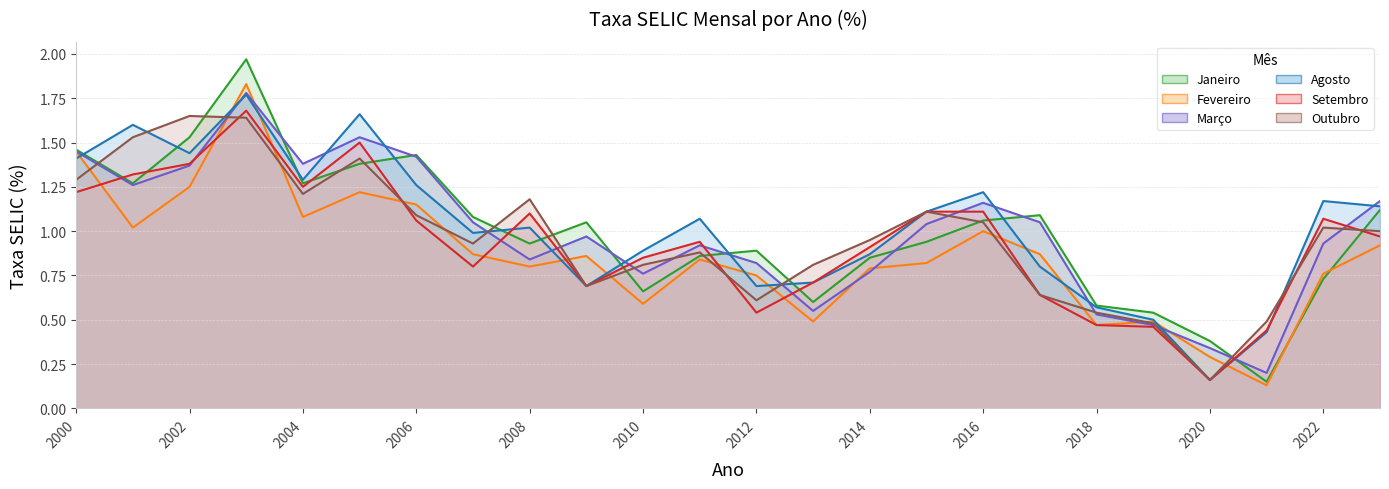

Reading right to left, transcribe all the data shown in this chart.

Janeiro: 2023=1.1	2022=0.7	2021=0.1	2020=0.4	2019=0.5	2018=0.6	2017=1.1	2016=1.1	2015=0.9	2014=0.8	2013=0.6	2012=0.9	2011=0.9	2010=0.7	2009=1.1	2008=0.9	2007=1.1	2006=1.4	2005=1.4	2004=1.3	2003=2.0	2002=1.5	2001=1.3	2000=1.5
Fevereiro: 2023=0.9	2022=0.8	2021=0.1	2020=0.3	2019=0.5	2018=0.5	2017=0.9	2016=1.0	2015=0.8	2014=0.8	2013=0.5	2012=0.8	2011=0.8	2010=0.6	2009=0.9	2008=0.8	2007=0.9	2006=1.1	2005=1.2	2004=1.1	2003=1.8	2002=1.2	2001=1.0	2000=1.4
Março: 2023=1.2	2022=0.9	2021=0.2	2020=0.3	2019=0.5	2018=0.5	2017=1.1	2016=1.2	2015=1.0	2014=0.8	2013=0.6	2012=0.8	2011=0.9	2010=0.8	2009=1.0	2008=0.8	2007=1.1	2006=1.4	2005=1.5	2004=1.4	2003=1.8	2002=1.4	2001=1.3	2000=1.4
Agosto: 2023=1.1	2022=1.2	2021=0.4	2020=0.2	2019=0.5	2018=0.6	2017=0.8	2016=1.2	2015=1.1	2014=0.9	2013=0.7	2012=0.7	2011=1.1	2010=0.9	2009=0.7	2008=1.0	2007=1.0	2006=1.3	2005=1.7	2004=1.3	2003=1.8	2002=1.4	2001=1.6	2000=1.4
Setembro: 2023=1.0	2022=1.1	2021=0.4	2020=0.2	2019=0.5	2018=0.5	2017=0.6	2016=1.1	2015=1.1	2014=0.9	2013=0.7	2012=0.5	2011=0.9	2010=0.8	2009=0.7	2008=1.1	2007=0.8	2006=1.1	2005=1.5	2004=1.2	2003=1.7	2002=1.4	2001=1.3	2000=1.2
Outubro: 2023=1.0	2022=1.0	2021=0.5	2020=0.2	2019=0.5	2018=0.5	2017=0.6	2016=1.1	2015=1.1	2014=0.9	2013=0.8	2012=0.6	2011=0.9	2010=0.8	2009=0.7	2008=1.2	2007=0.9	2006=1.1	2005=1.4	2004=1.2	2003=1.6	2002=1.6	2001=1.5	2000=1.3